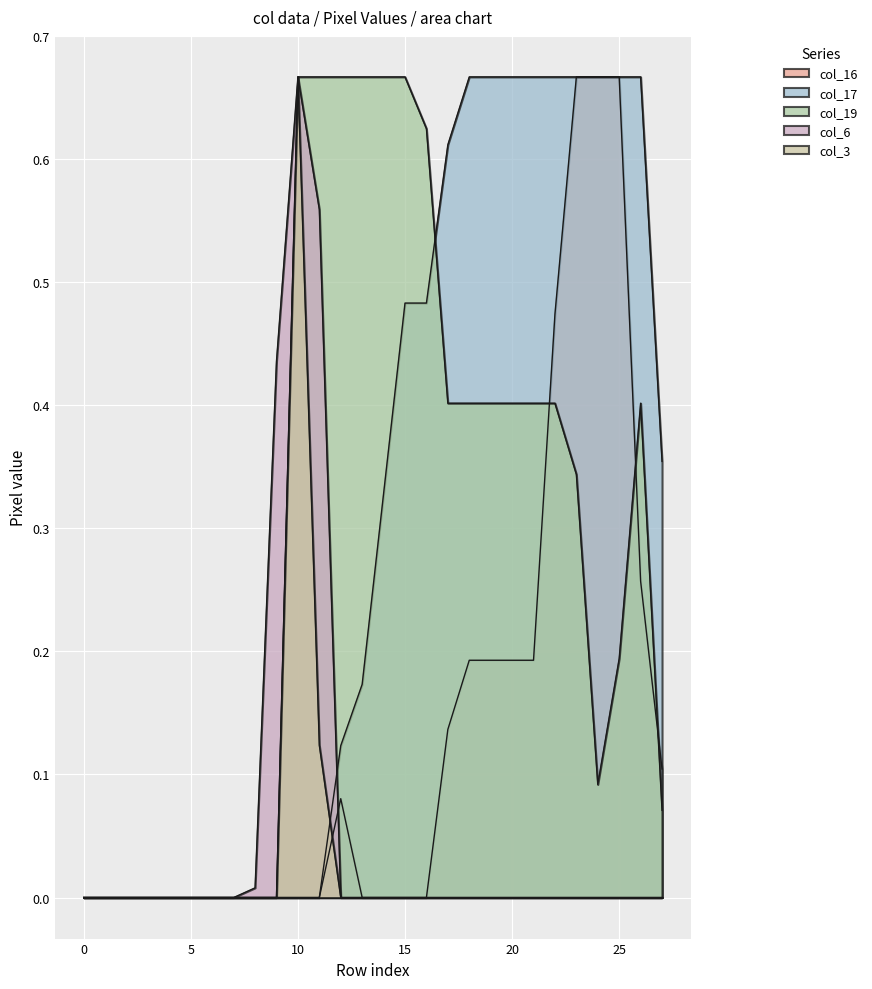

What is the sum of all col_16 values?

3.8